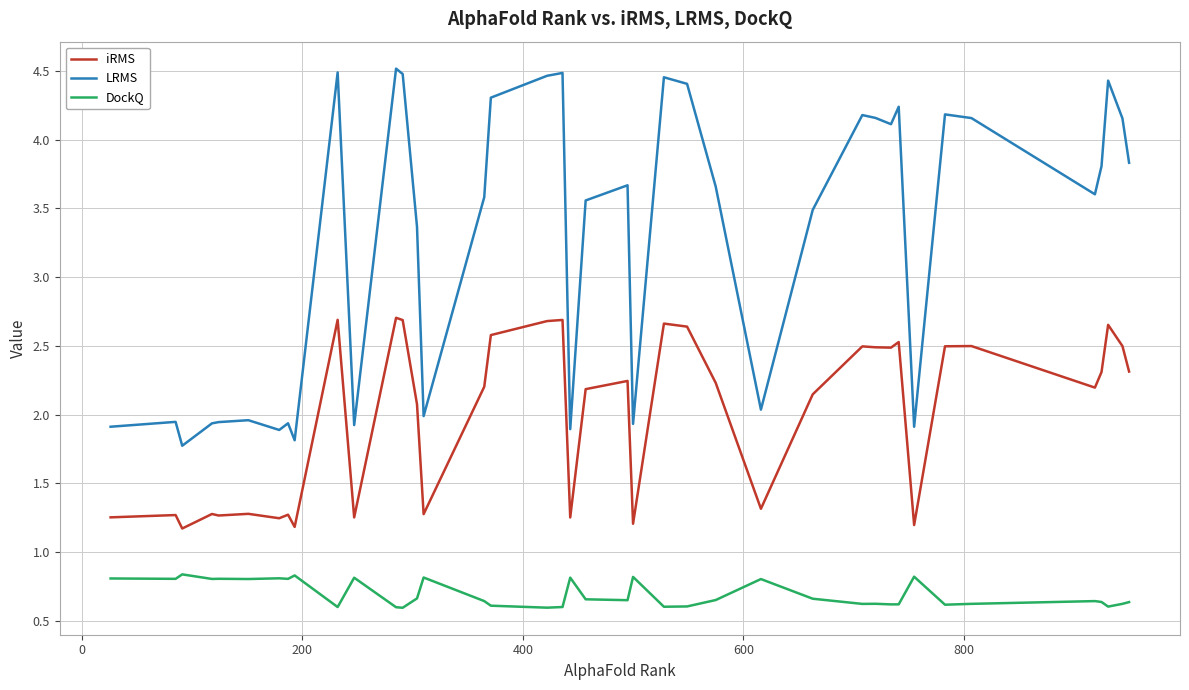

True or false: iRMS and LRMS cross at least once.

False